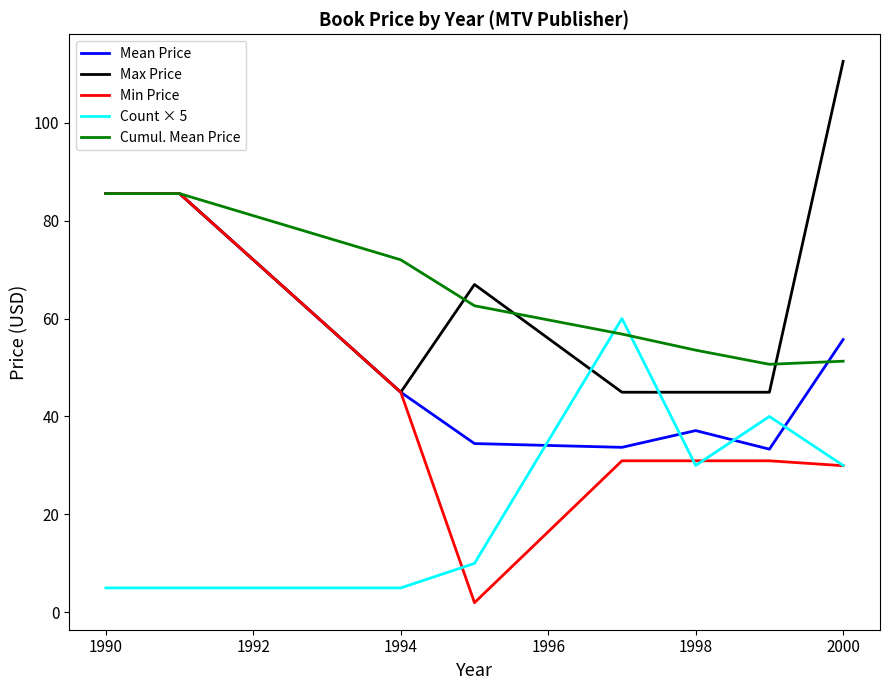

What are all the series names shown in the legend?

Mean Price, Max Price, Min Price, Count × 5, Cumul. Mean Price